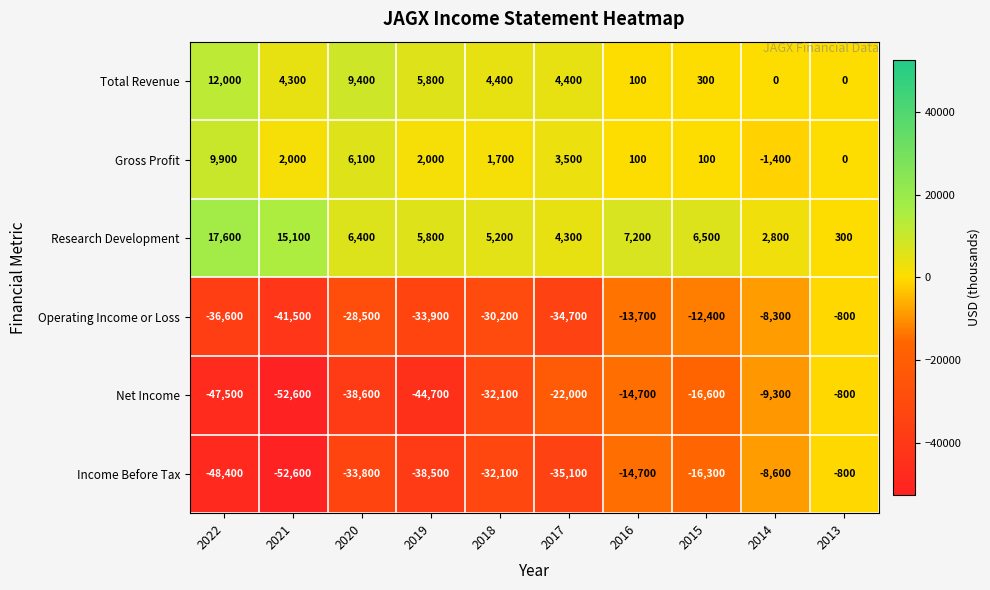

What is the sum of all Income Before Tax values?

-280900